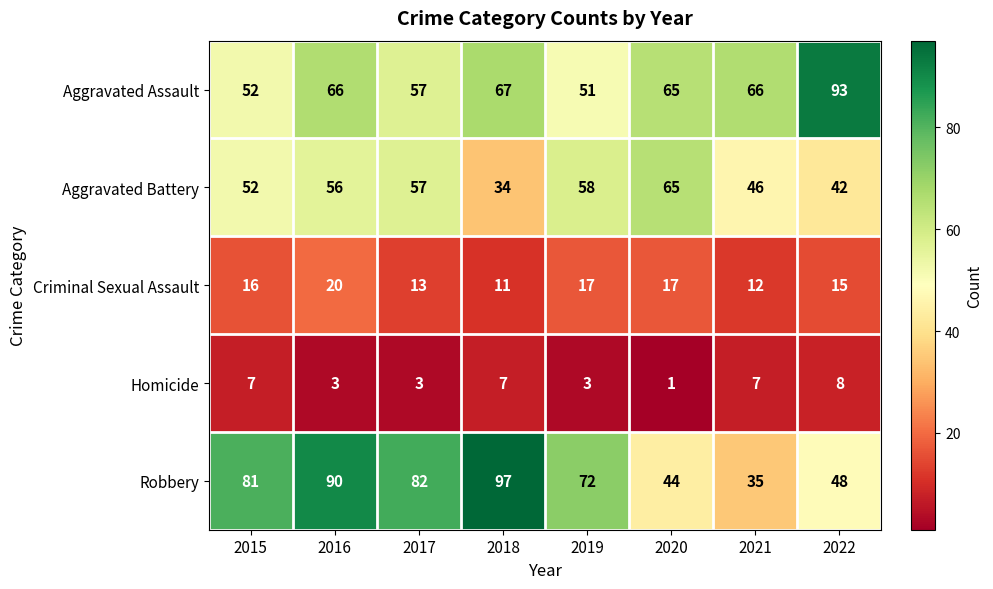

What is the smallest value displayed?

1